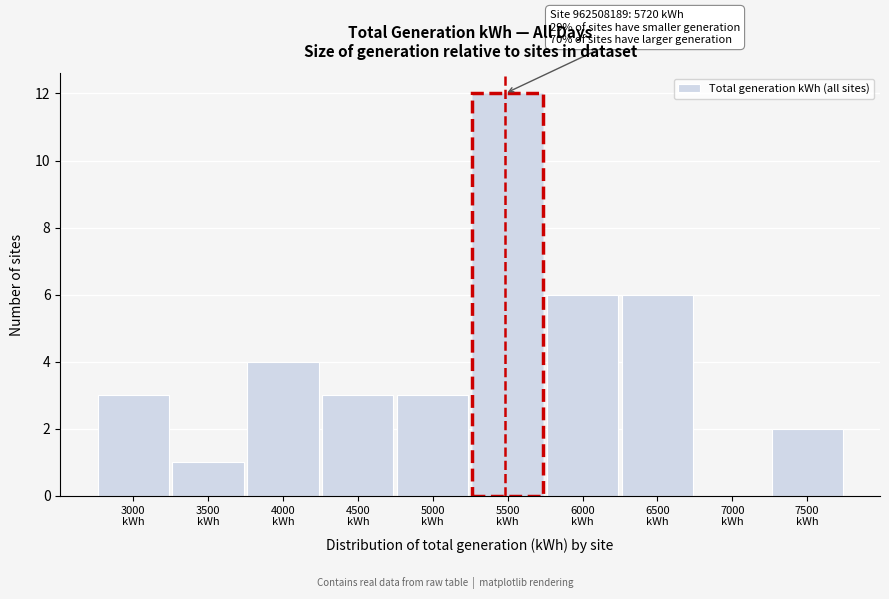

What is the sum of all values?

40